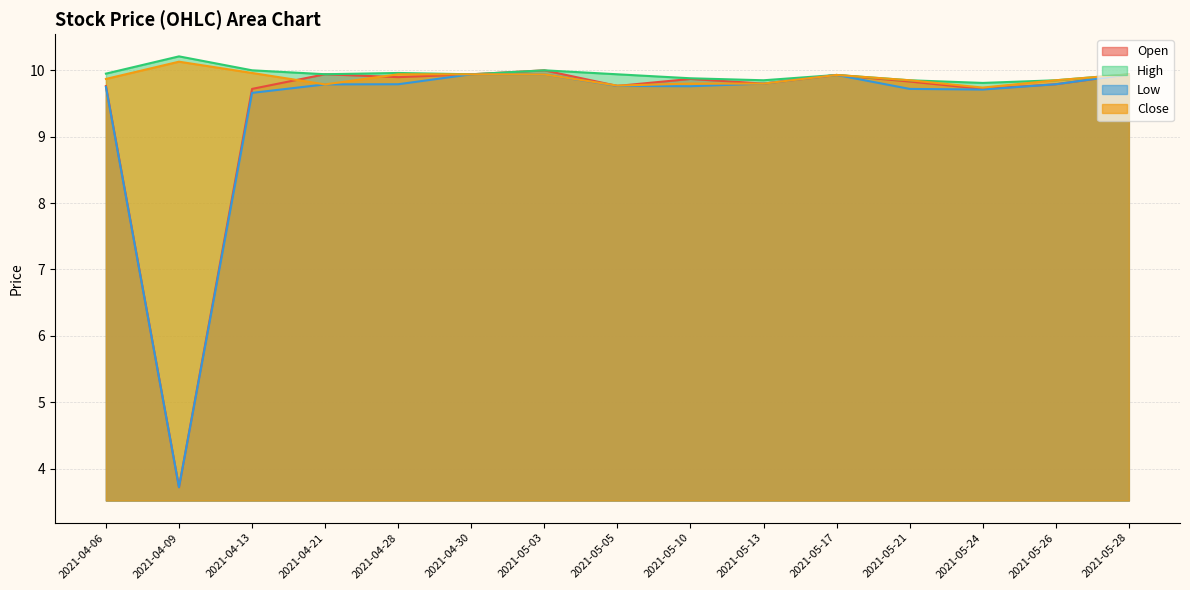

True or false: Open and Low cross at least once.

False